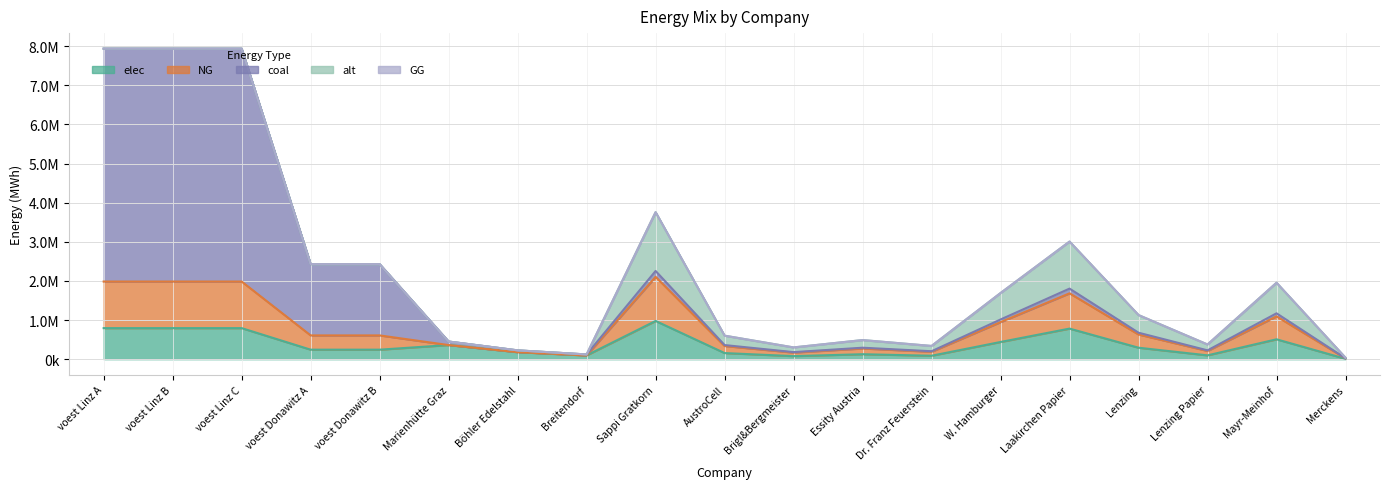

What is the difference between the maximum and minimum values in the NG series?

2083620.0